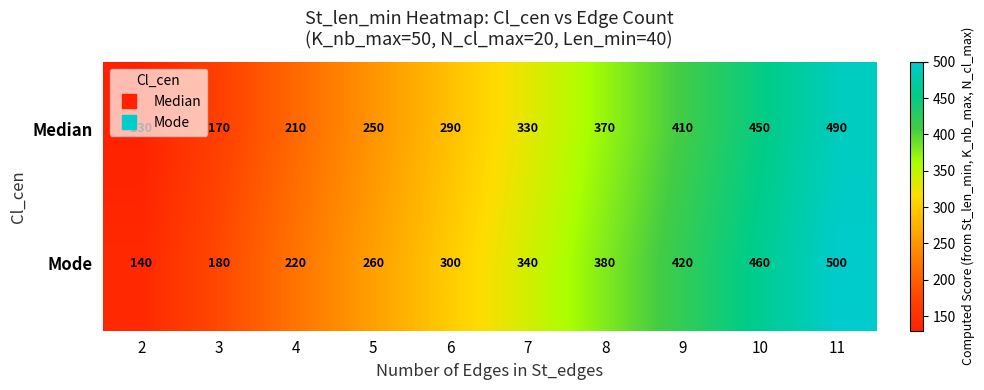

What is the sum of the Median values at 7 and 9?

740